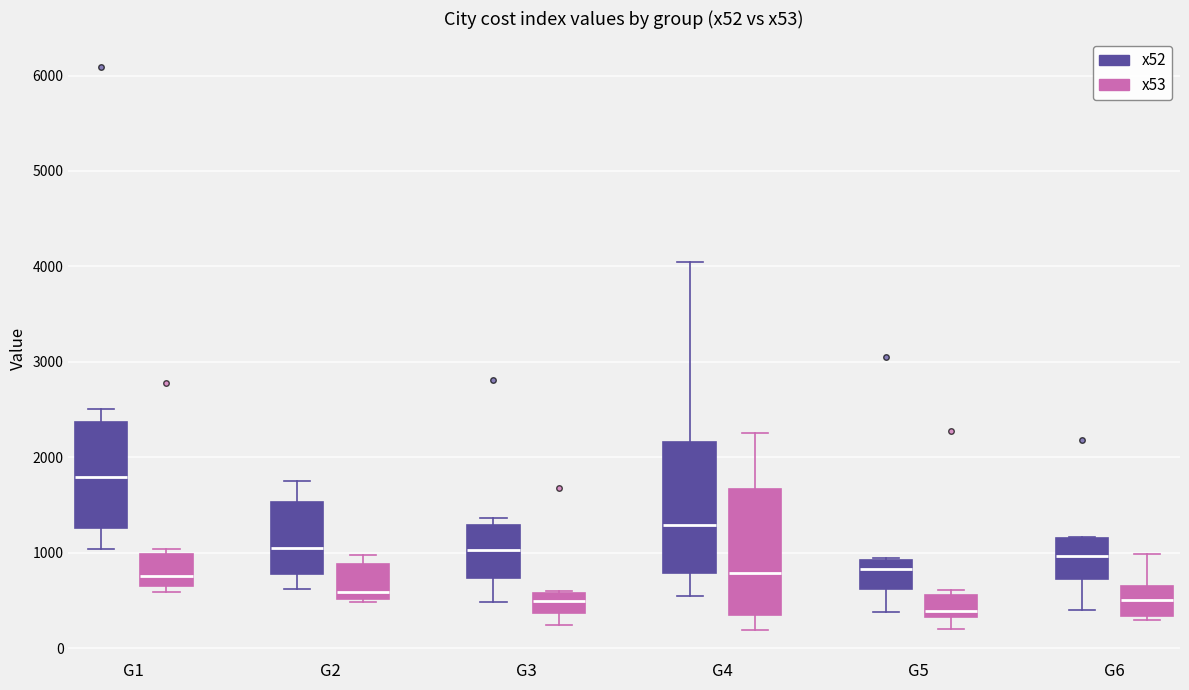

Reading left to right, transcribe this box plot: for each box, give where its median line is, the range the box spans, and where its two whiskers end, as read against the y-axis. The values are not printed on the chart, so give them approximately, as read against the axis.

G1 (x52): median 1800, box 1300 to 2400, whiskers 1000 to 2500
G1 (x53): median 800, box 600 to 1000, whiskers 600 (just below the box's lower edge) to 1000 (just above the box's upper edge)
G2 (x52): median 1100, box 800 to 1500, whiskers 600 to 1800
G2 (x53): median 600, box 500 to 900, whiskers 500 (just below the box's lower edge) to 1000
G3 (x52): median 1000, box 700 to 1300, whiskers 500 to 1400
G3 (x53): median 500, box 400 to 600, whiskers 200 to 600
G4 (x52): median 1300, box 800 to 2200, whiskers 500 to 4100
G4 (x53): median 800, box 300 to 1700, whiskers 200 to 2300
G5 (x52): median 800, box 600 to 900, whiskers 400 to 900
G5 (x53): median 400, box 300 to 600, whiskers 200 to 600 (just above the box's upper edge)
G6 (x52): median 1000, box 700 to 1200, whiskers 400 to 1200
G6 (x53): median 500, box 300 to 600, whiskers 300 (just below the box's lower edge) to 1000